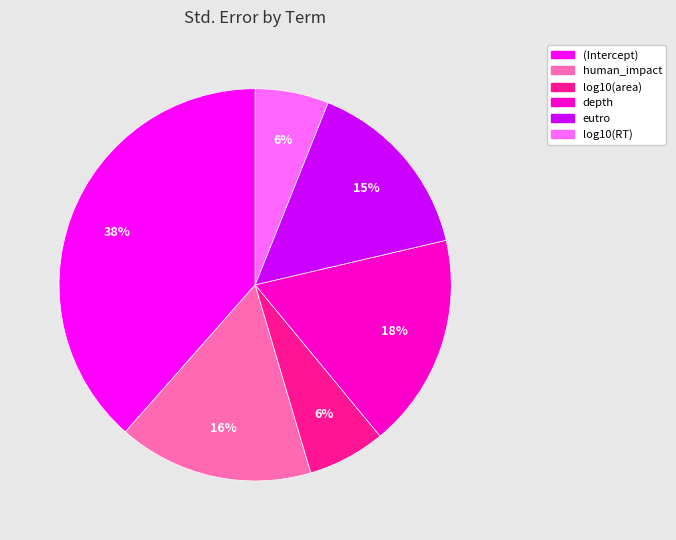

The human_impact slice represents 26% of the pie. True or false?

False